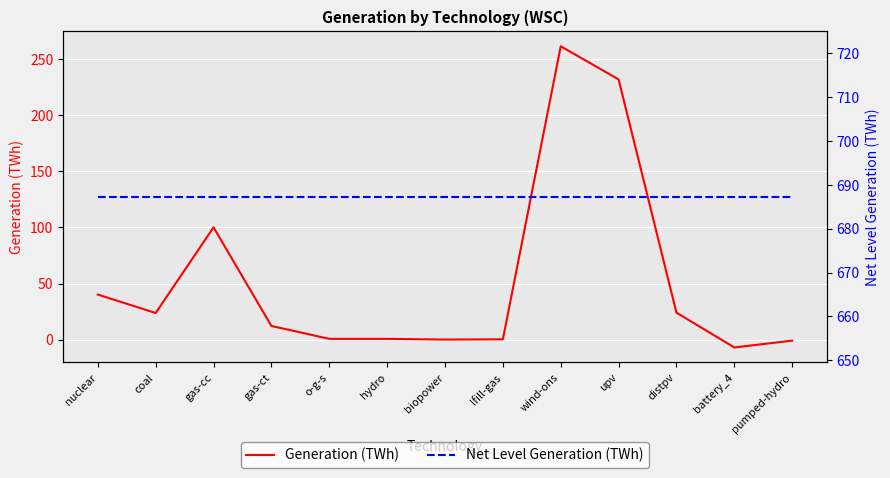

True or false: Generation (TWh) and Net Level Generation (TWh) cross at least once.

False